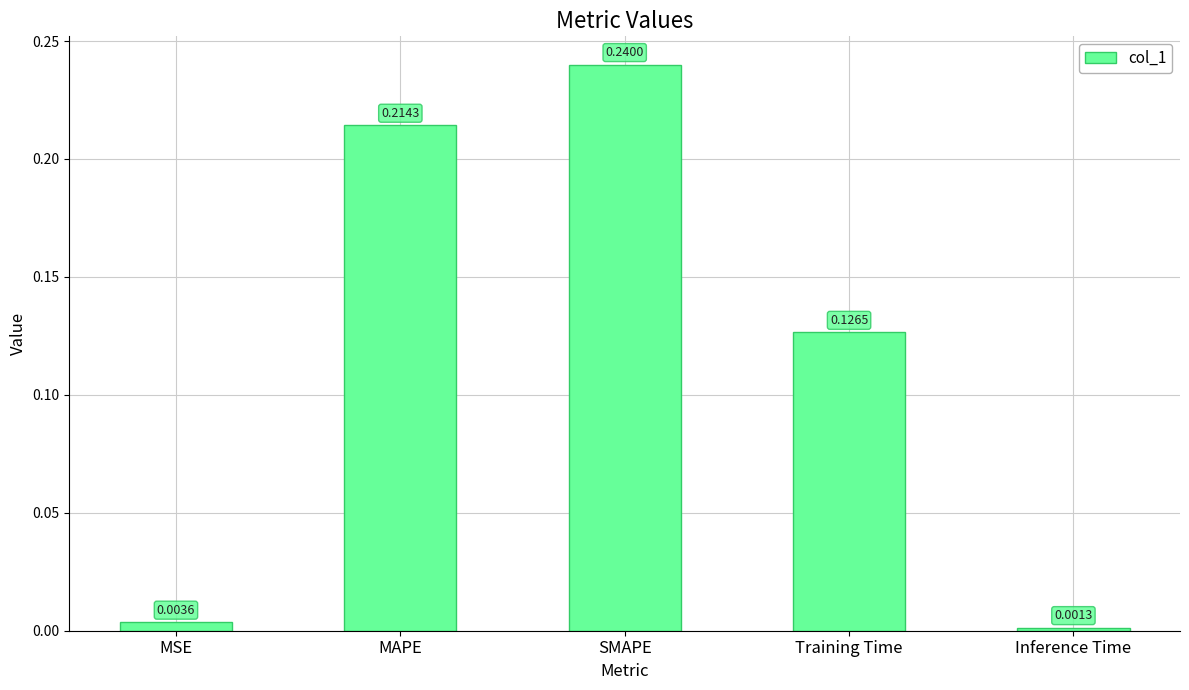

What is the change in value from SMAPE to Inference Time?

-0.2